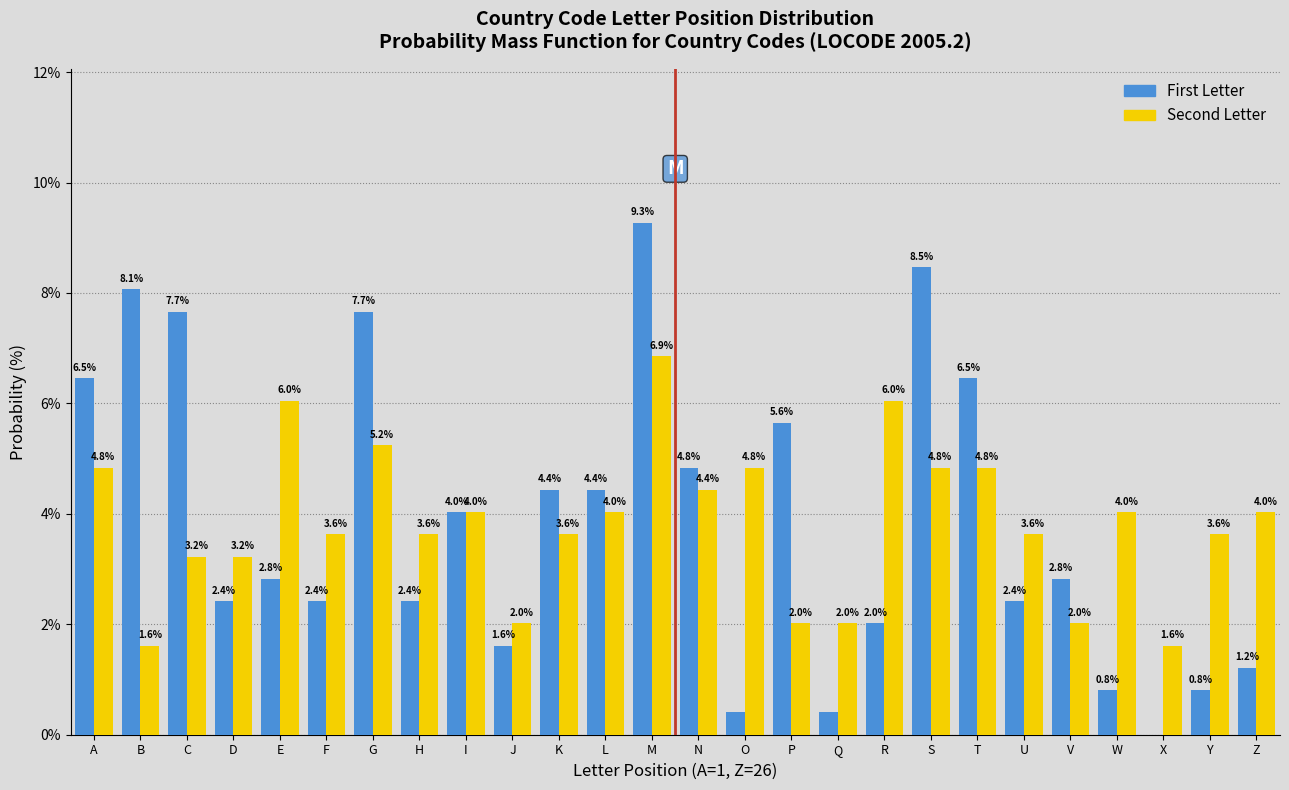

What is the greatest value displayed?

9.3